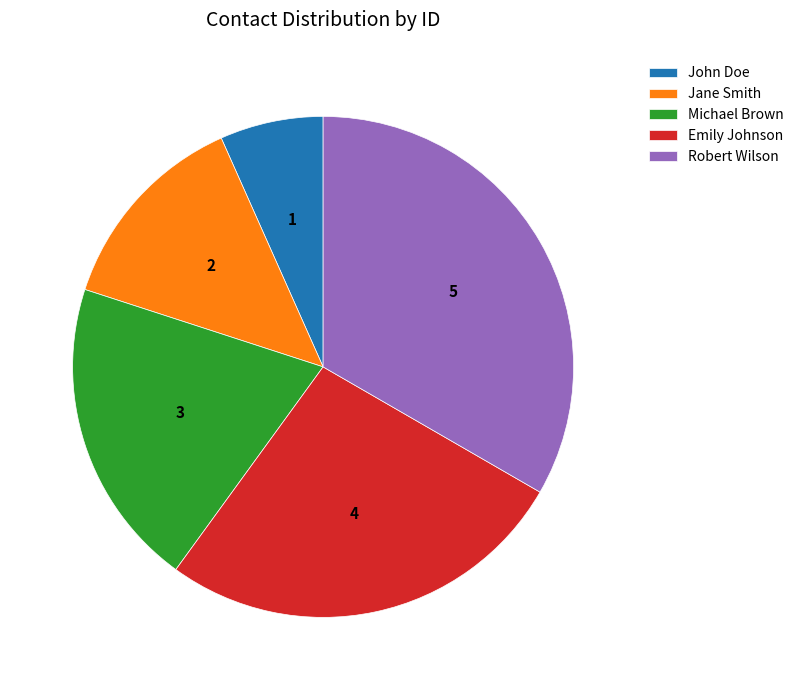

Rank the categories by value from highest to lowest.

Robert Wilson, Emily Johnson, Michael Brown, Jane Smith, John Doe